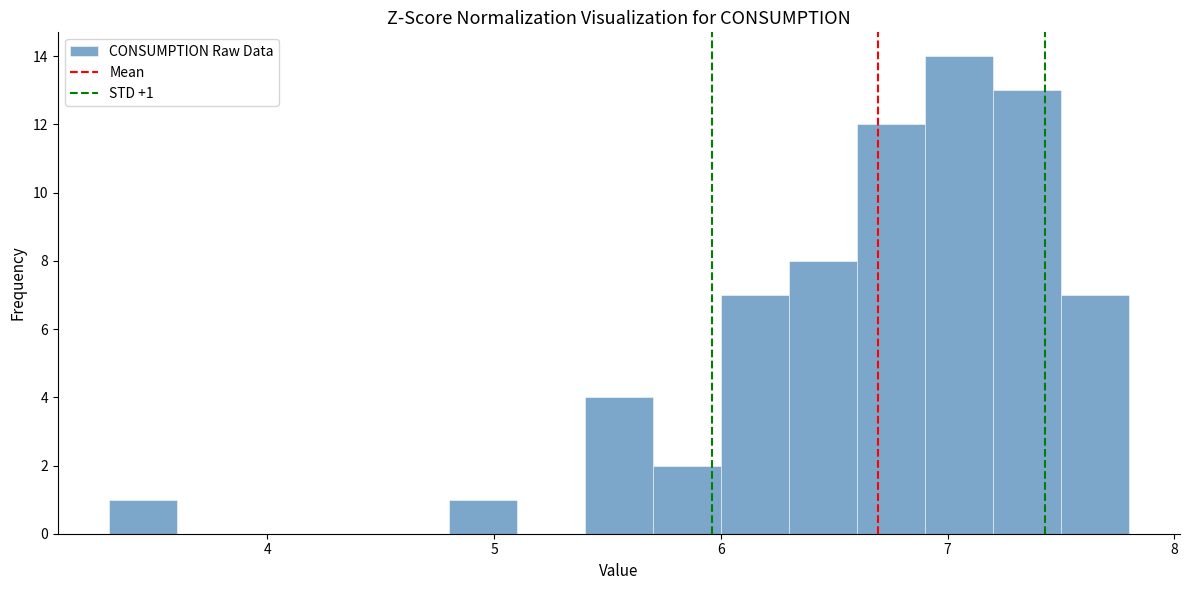

Read against the x-axis, roughly where is the centre of the tallest bar?

7.1